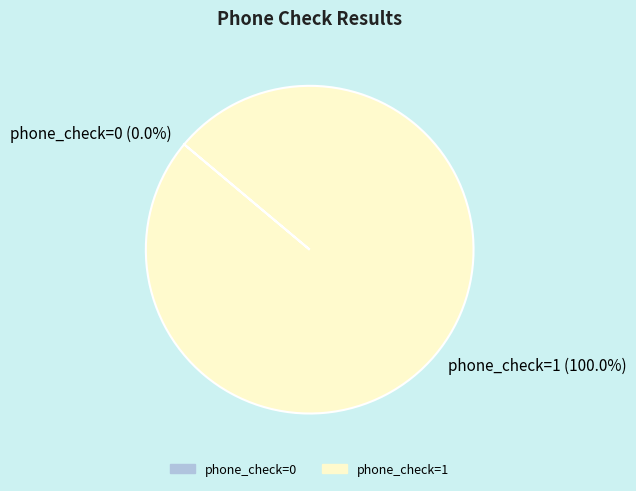

What is the change in value from phone_check=0 to phone_check=1?

+1